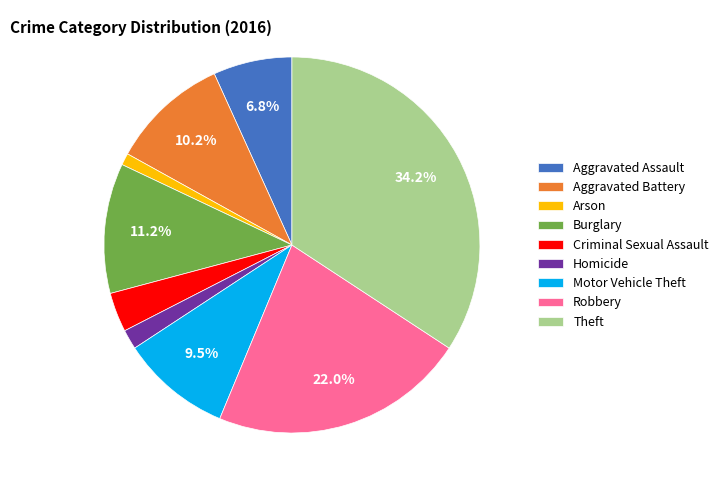

To the nearest percent, what is the average slice percentage?

11%